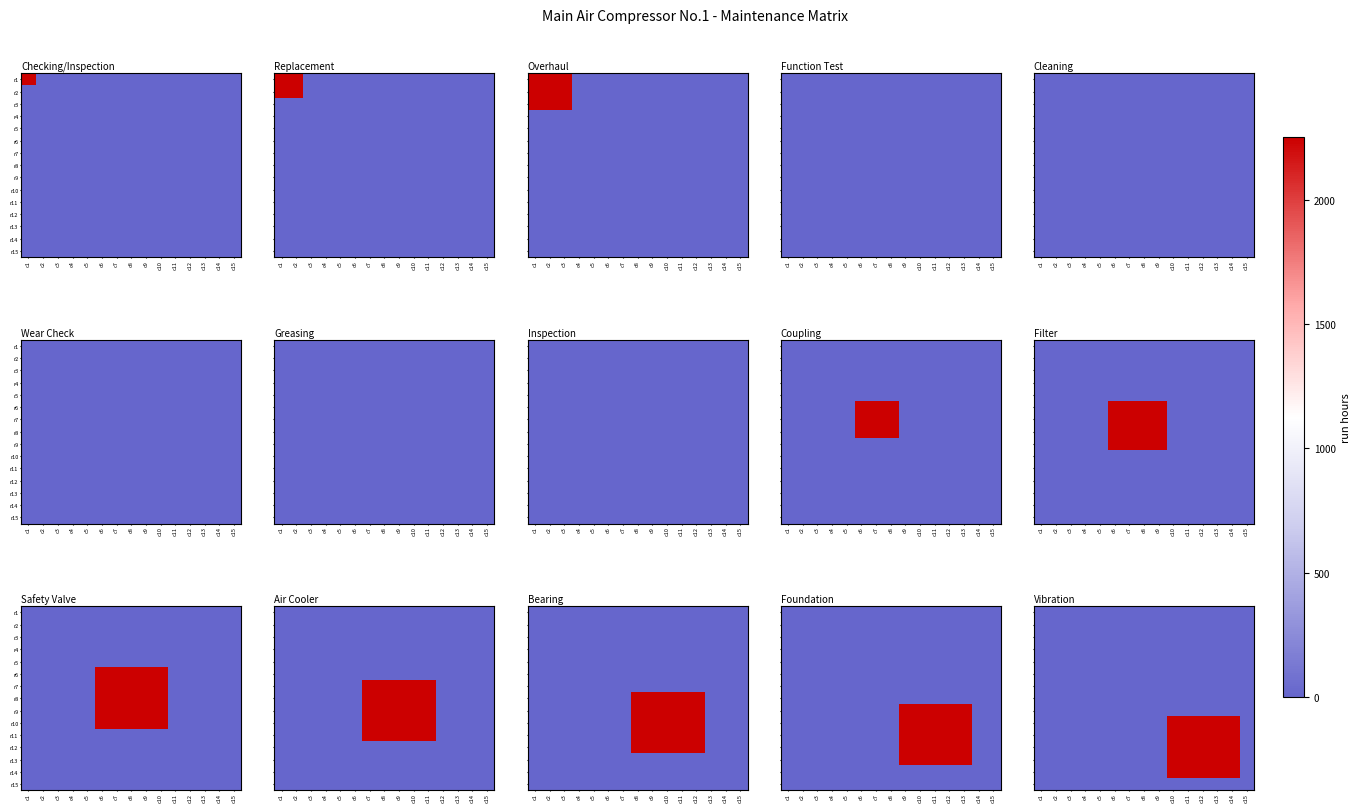

At which category is the sum across all series the highest?

c10